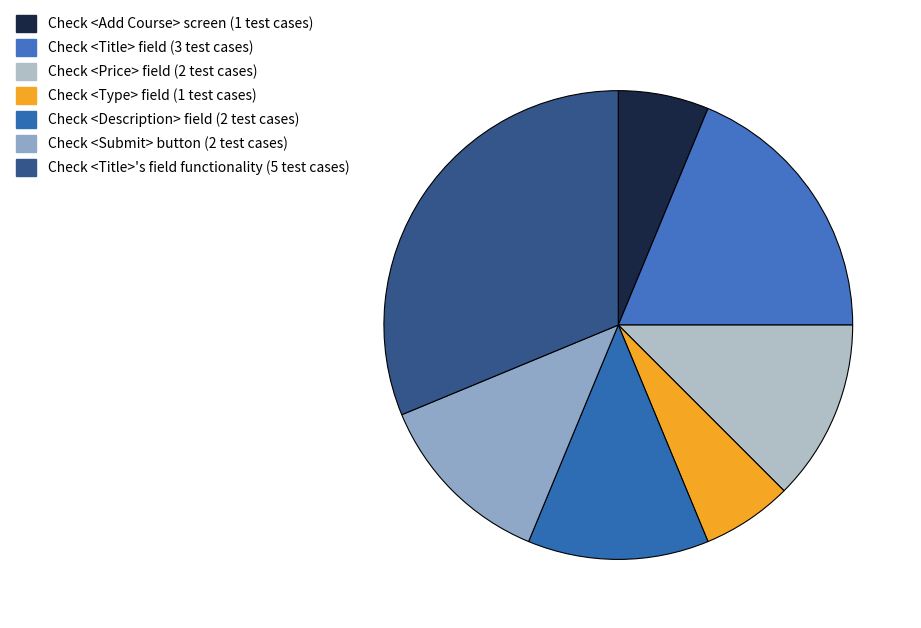

Approximately how many times larger is the value at Check <Submit> button compared to Check <Add Course> screen?

2.0